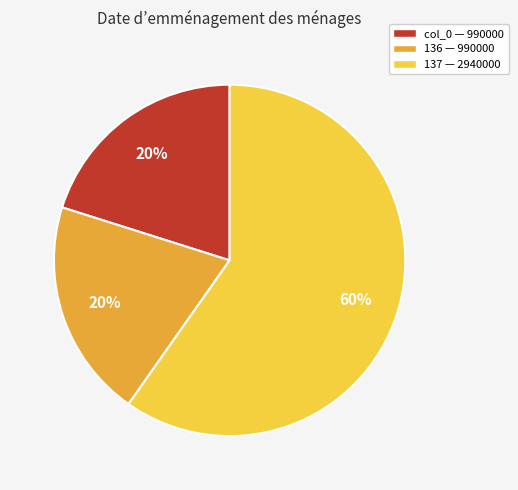

What is the largest slice in the pie chart?

137